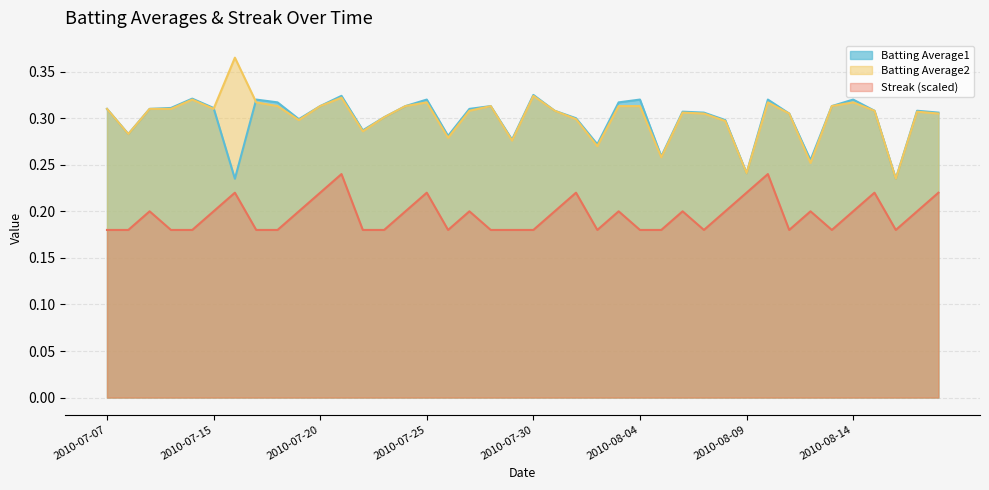

Reading left to right, what are all the values shown in this chart?

Batting Average1: 0.3	0.3	0.3	0.3	0.3	0.3	0.2	0.3	0.3	0.3	0.3	0.3	0.3	0.3	0.3	0.3	0.3	0.3	0.3	0.3	0.3	0.3	0.3	0.3	0.3	0.3	0.3	0.3	0.3	0.3	0.2	0.3	0.3	0.3	0.3	0.3	0.3	0.2	0.3	0.3
Batting Average2: 0.3	0.3	0.3	0.3	0.3	0.3	0.4	0.3	0.3	0.3	0.3	0.3	0.3	0.3	0.3	0.3	0.3	0.3	0.3	0.3	0.3	0.3	0.3	0.3	0.3	0.3	0.3	0.3	0.3	0.3	0.2	0.3	0.3	0.3	0.3	0.3	0.3	0.2	0.3	0.3
Streak: 0.2	0.2	0.2	0.2	0.2	0.2	0.2	0.2	0.2	0.2	0.2	0.2	0.2	0.2	0.2	0.2	0.2	0.2	0.2	0.2	0.2	0.2	0.2	0.2	0.2	0.2	0.2	0.2	0.2	0.2	0.2	0.2	0.2	0.2	0.2	0.2	0.2	0.2	0.2	0.2